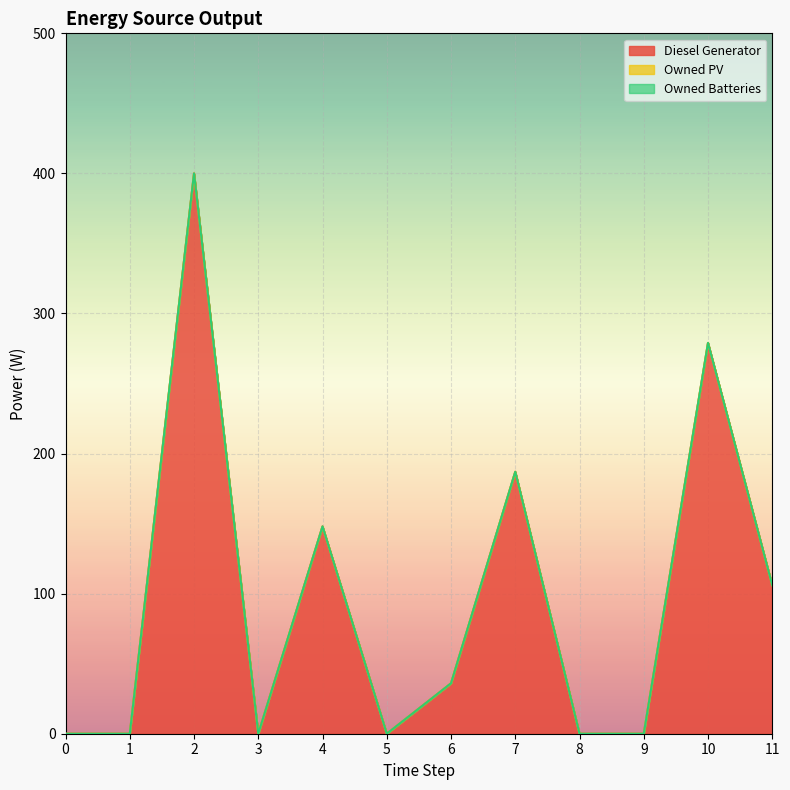

In Diesel Generator, how many points are higher than both neighbors (excluding endpoints)?

4